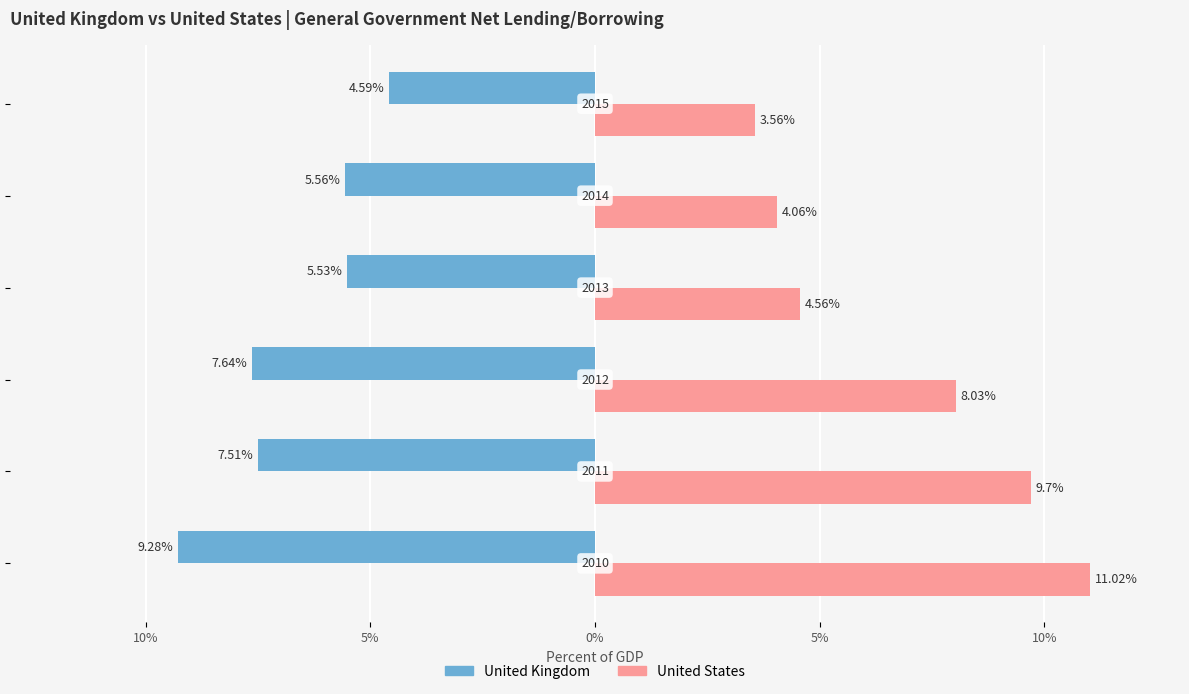

What are all the series names shown in the legend?

United Kingdom, United States